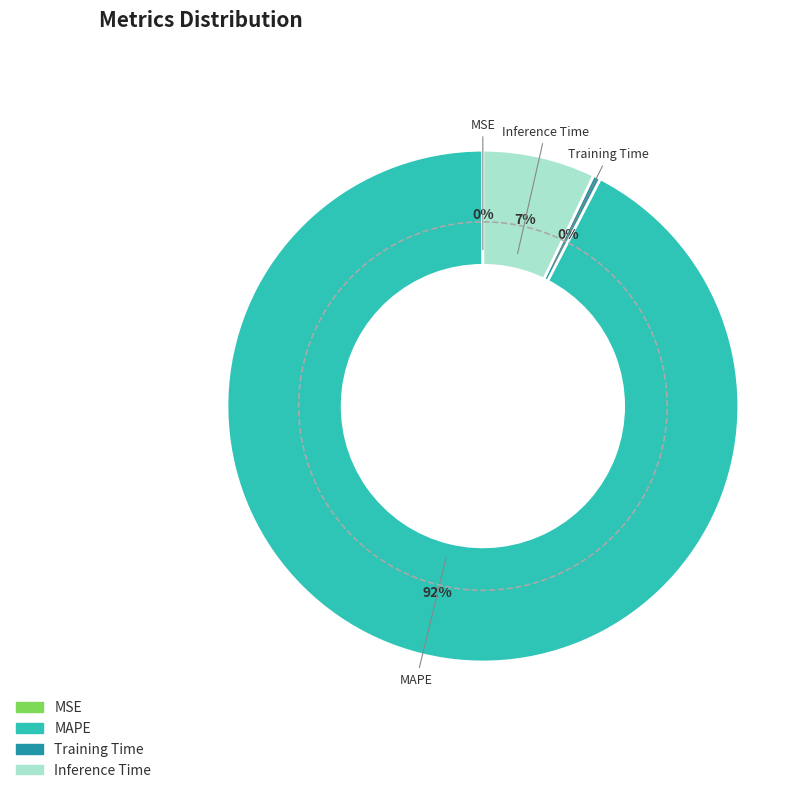

How much of the chart is everything except Training Time?

99.5%